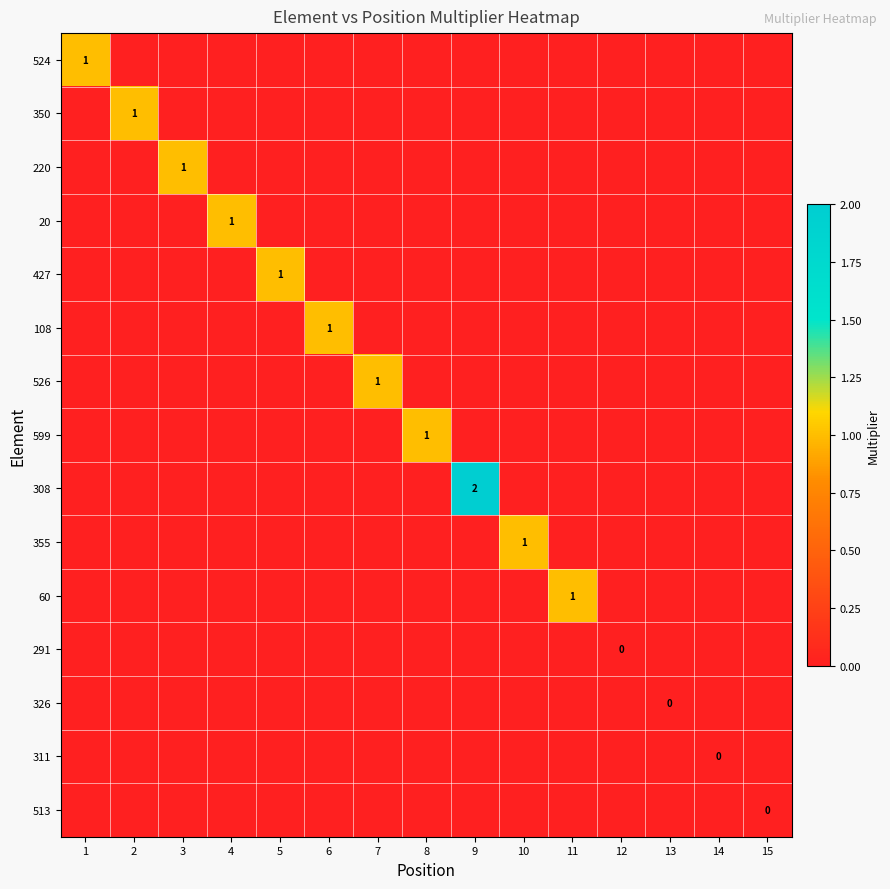

True or false: 350 has a value of 1.8 at 2.

False